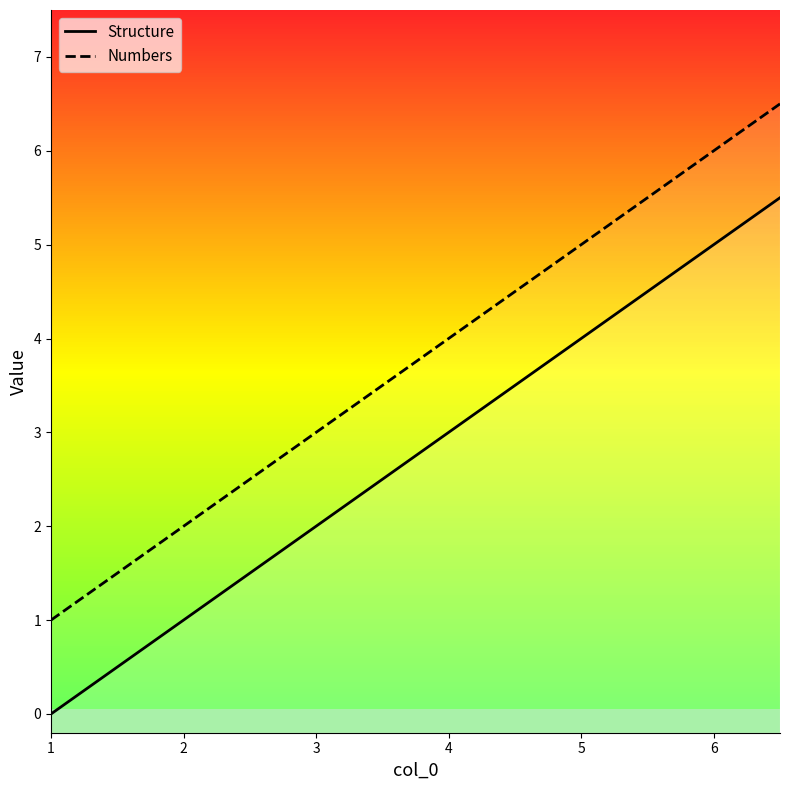

Is this an area chart (filled region under the line)?

No